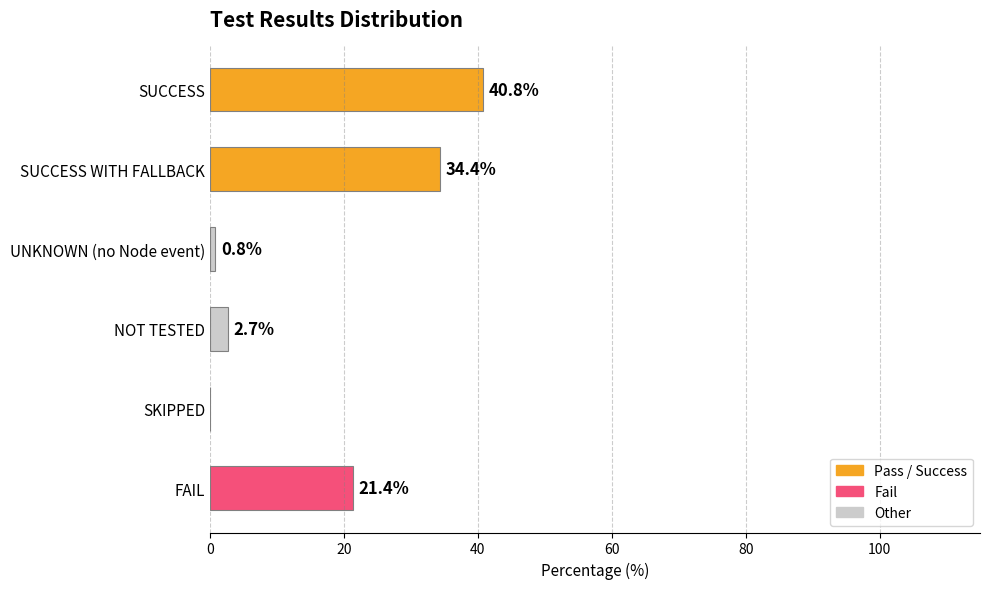

Which label corresponds to the largest value in the chart?

SUCCESS